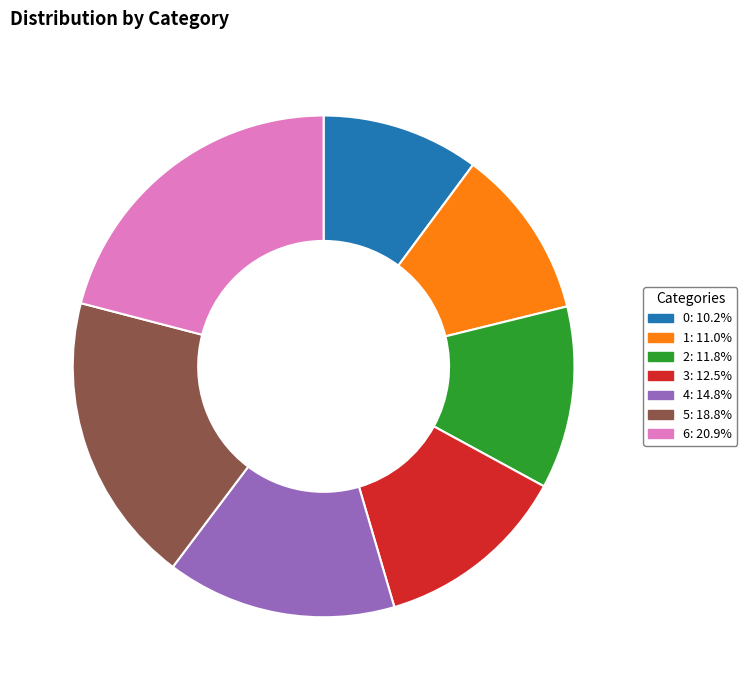

Do 5: 18.8% and 4: 14.8% together represent more than half of the pie?

No